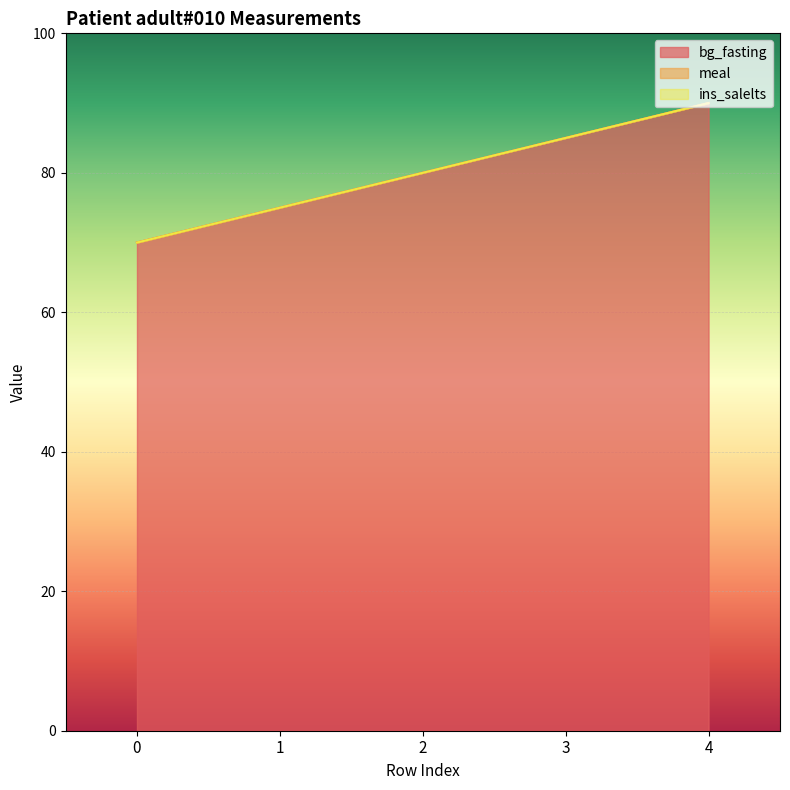

Is it true that bg_fasting equals 80 at 2?

True